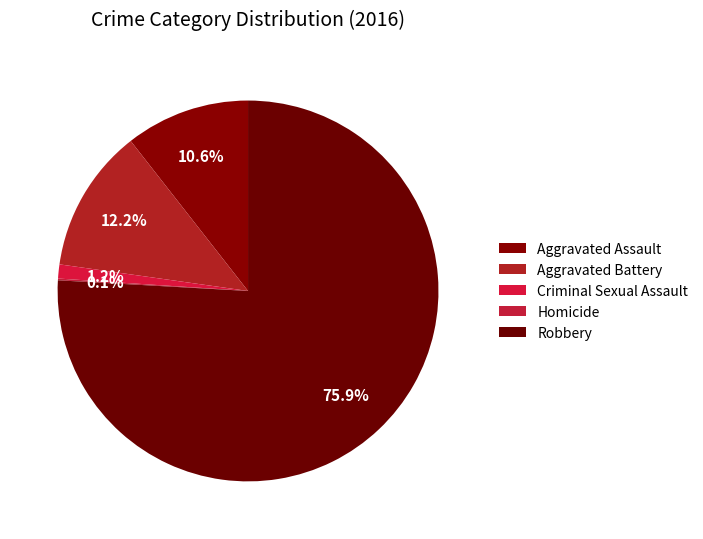

Count the number of slices in the pie.

5